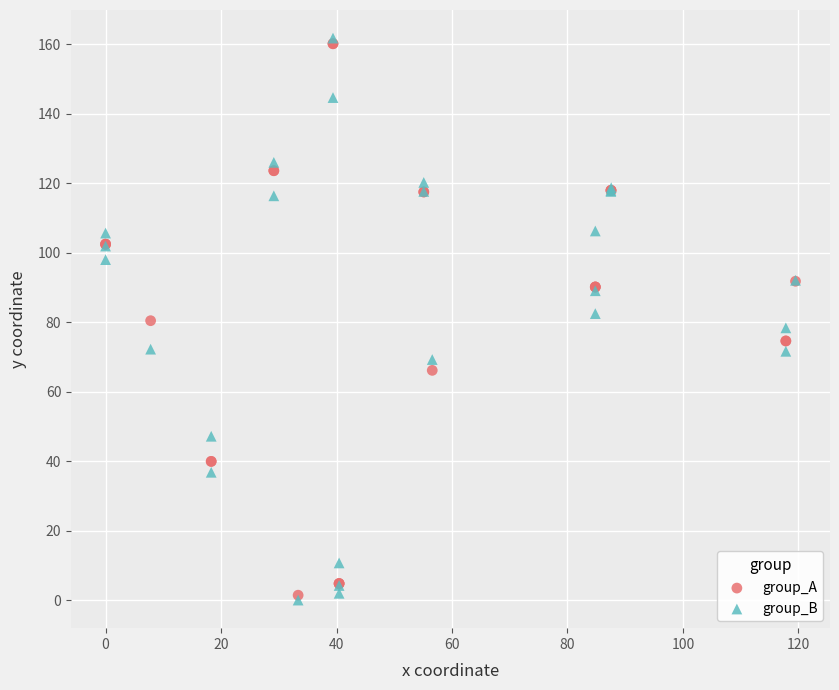

What are all the series names shown in the legend?

group_A, group_B